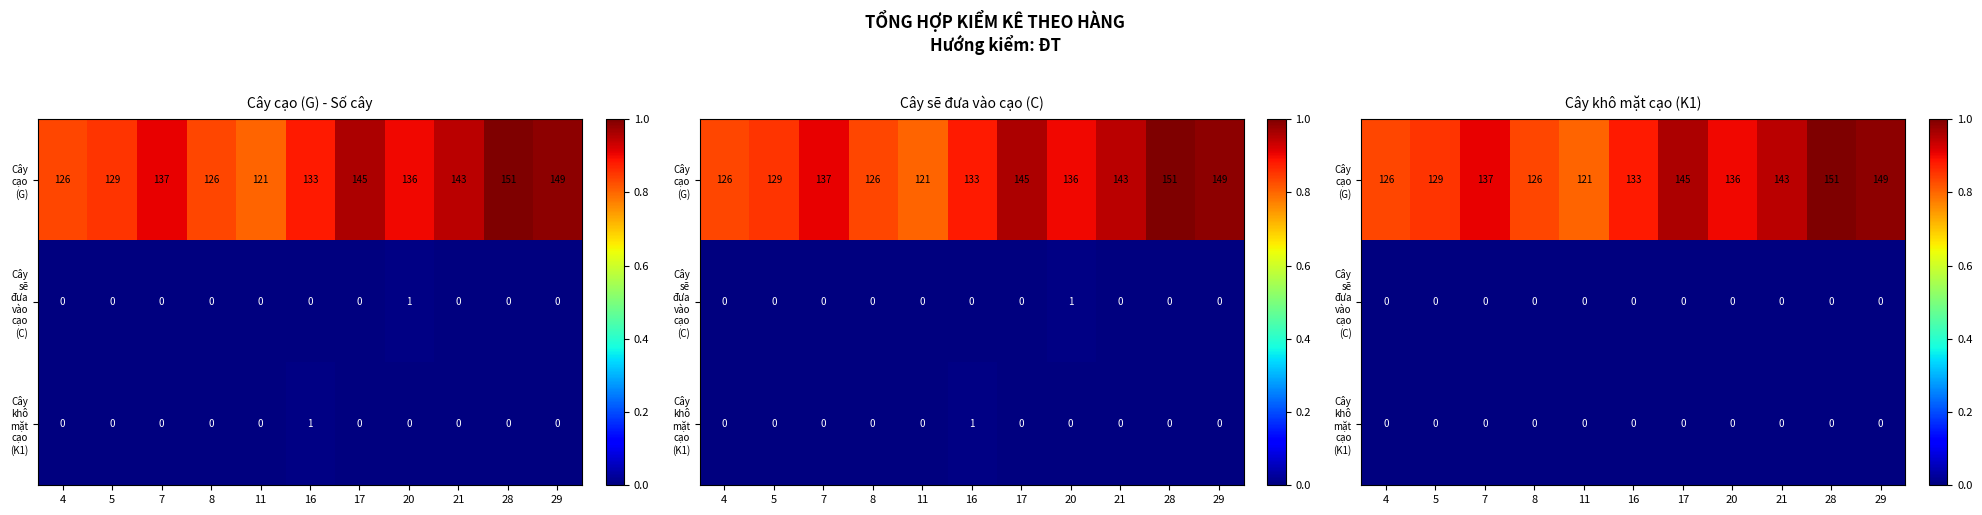

Which series has the largest range (max minus min)?

Cây cạo (G)